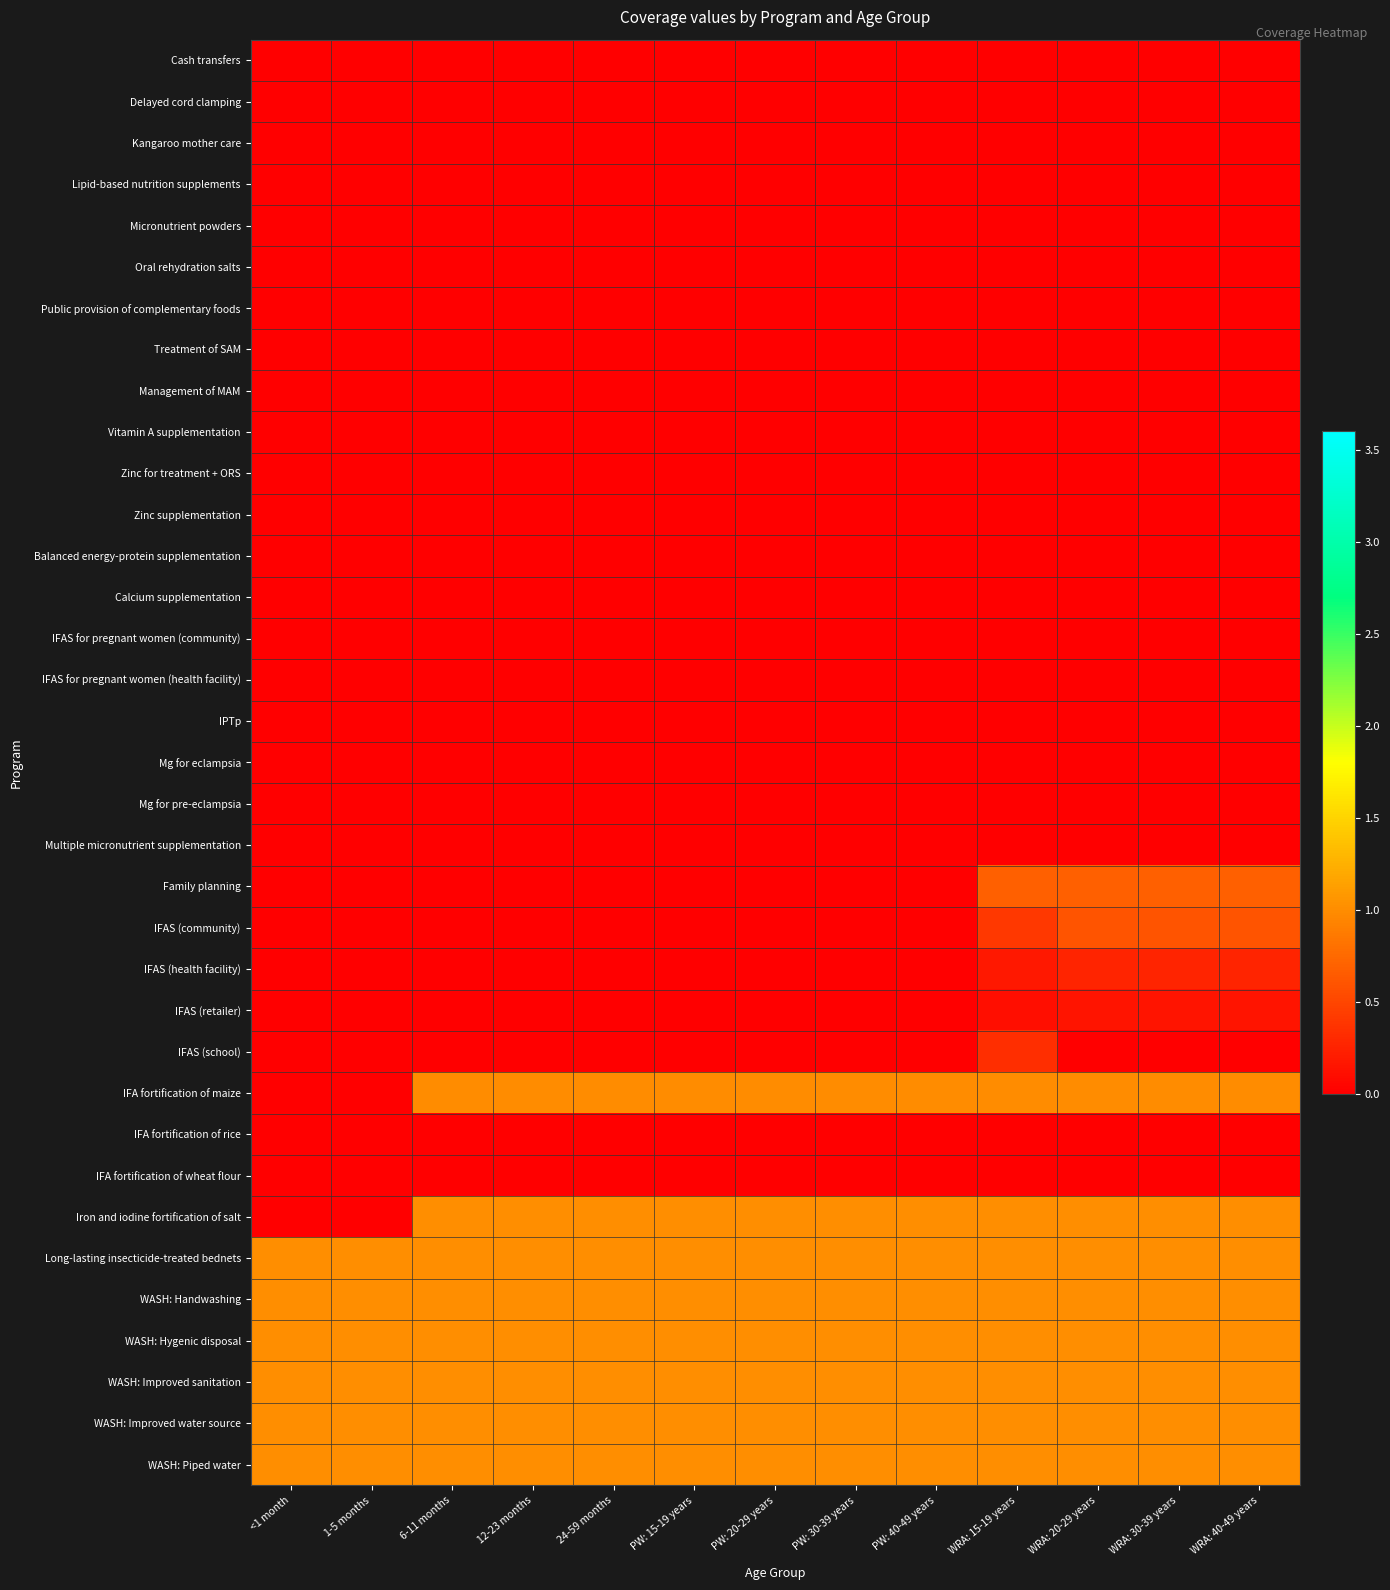

Which series changed the most between PW: 40-49 years and WRA: 30-39 years?

Family planning